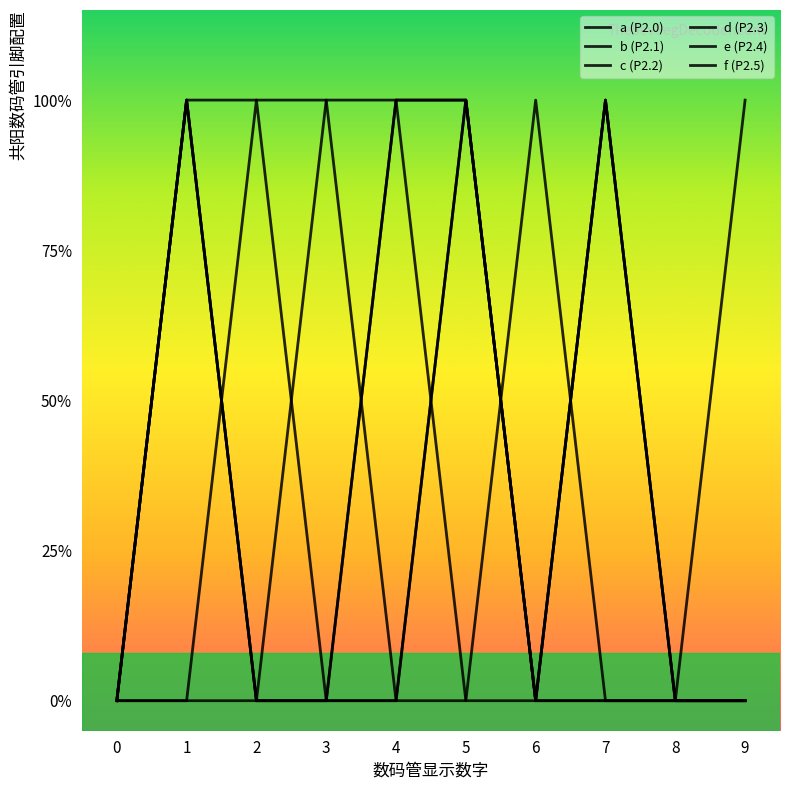

Which category has the highest value across all series?

1